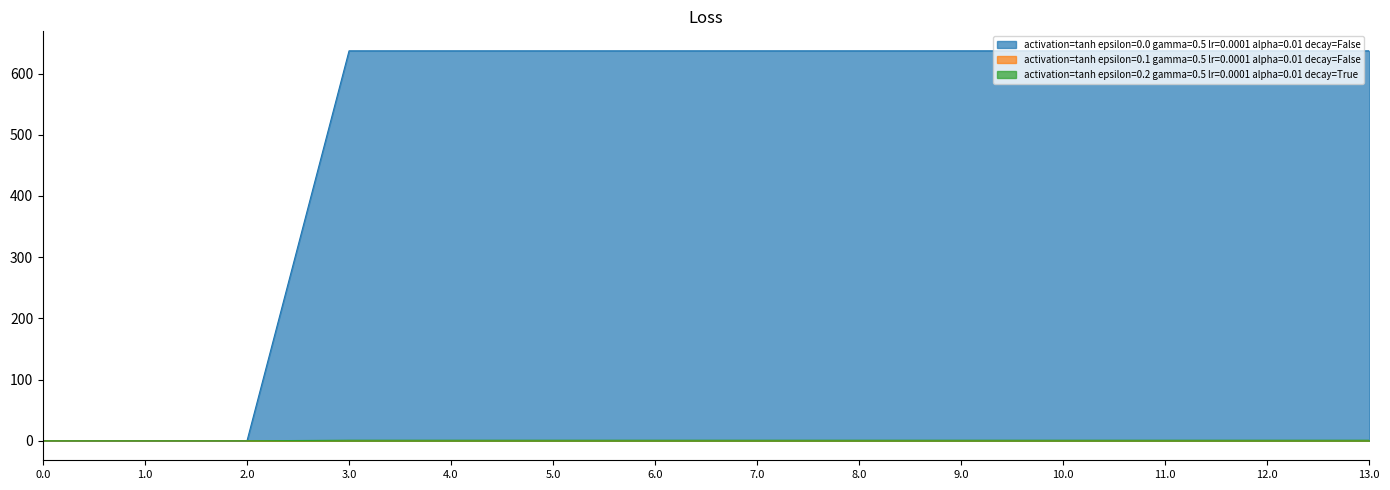

Which series has the largest total across all categories?

activation=tanh epsilon=0.0 gamma=0.5 lr=0.0001 alpha=0.01 decay=False